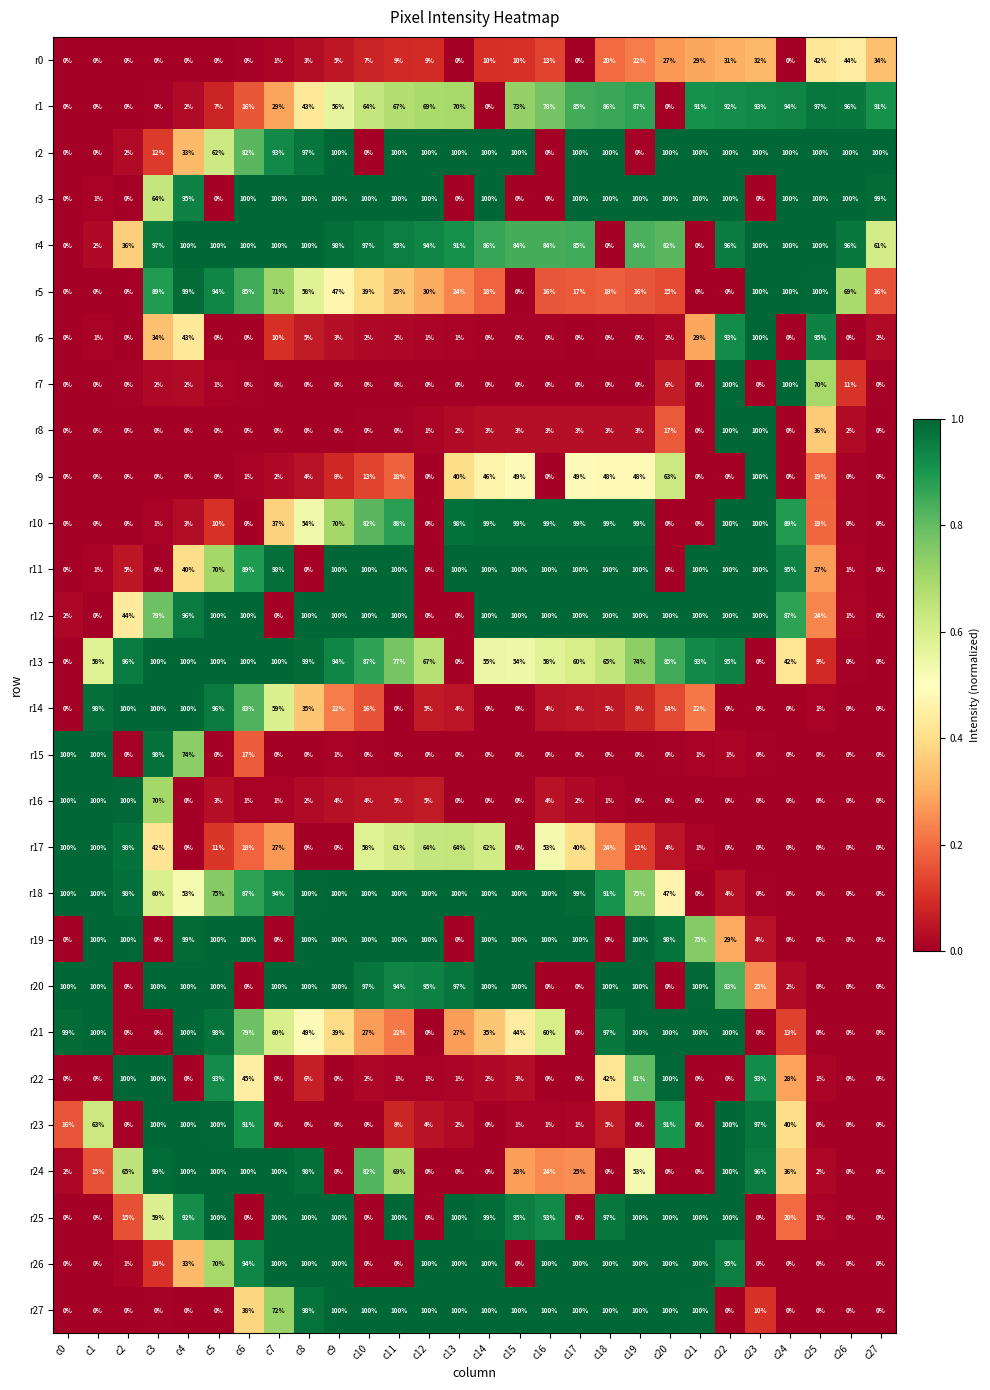

What is the highest value of the r16 series?

100